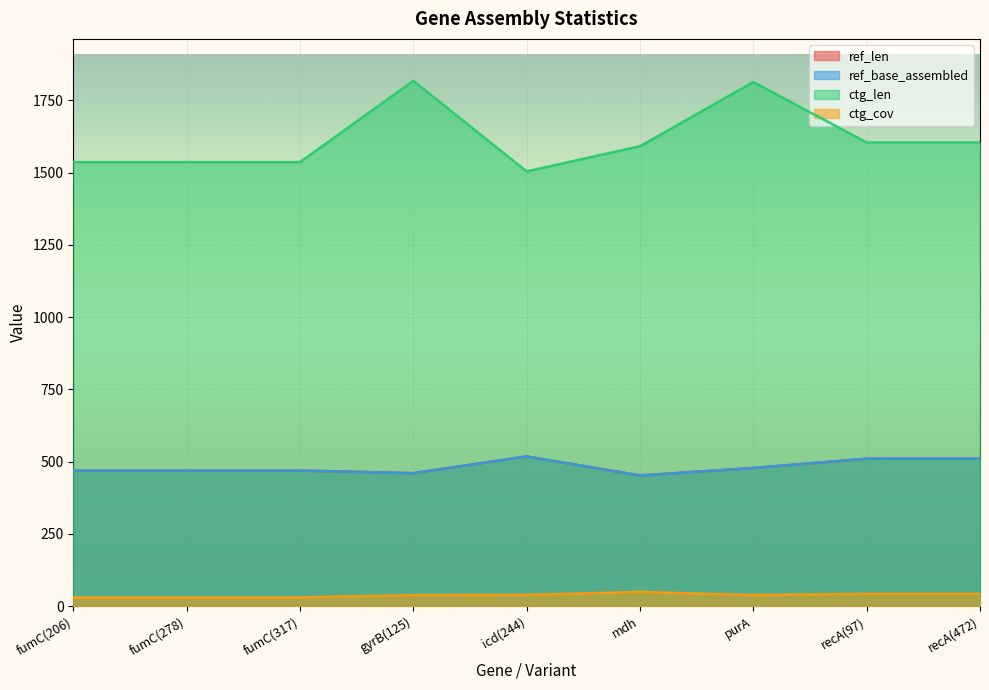

What is the lowest value of the ref_base_assembled series?

452.0